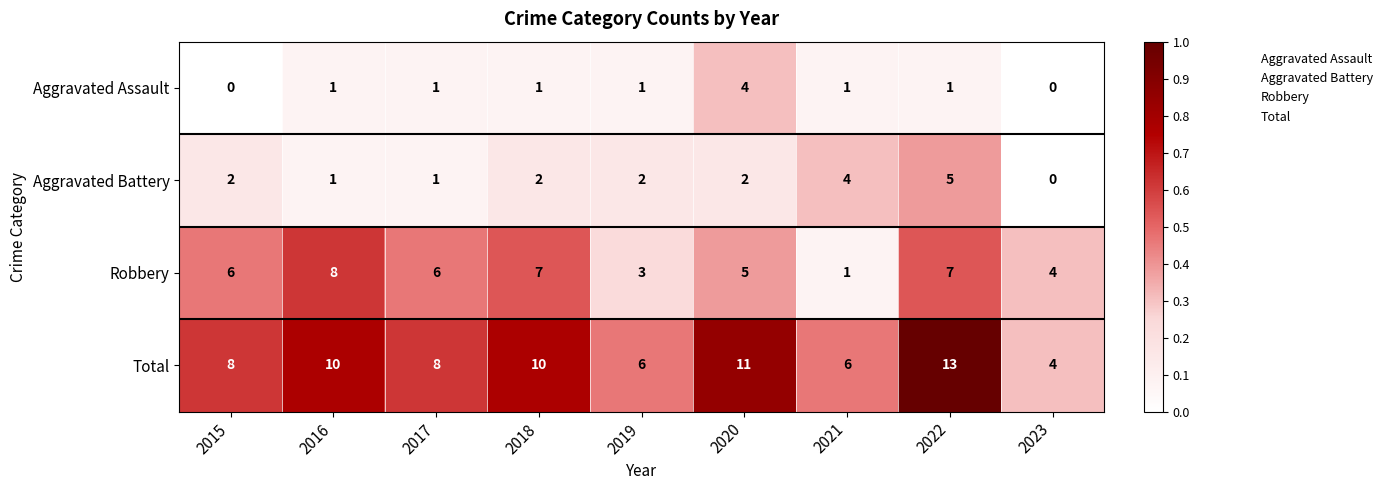

What is the difference between the maximum and minimum values in the Aggravated Assault series?

4